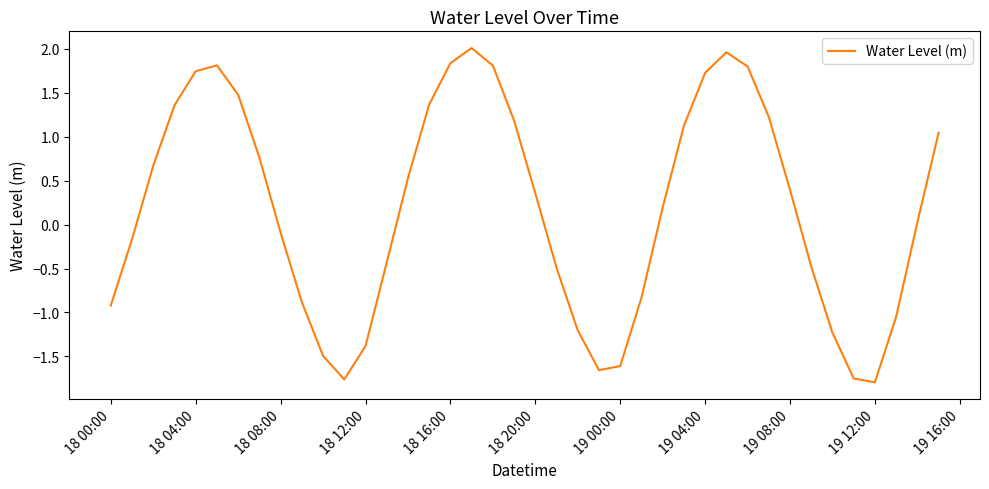

What is the difference between the maximum and minimum values?

3.8